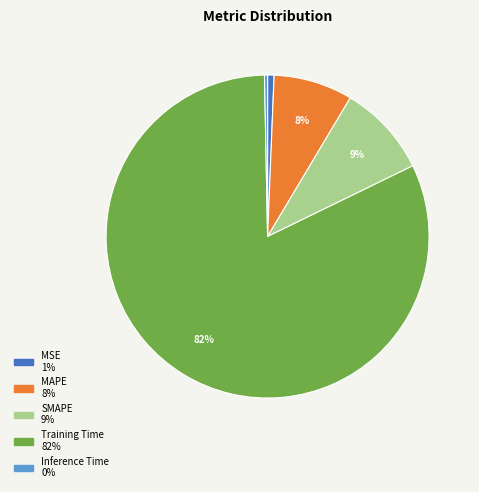

To the nearest percent, what portion does MSE represent?

1%